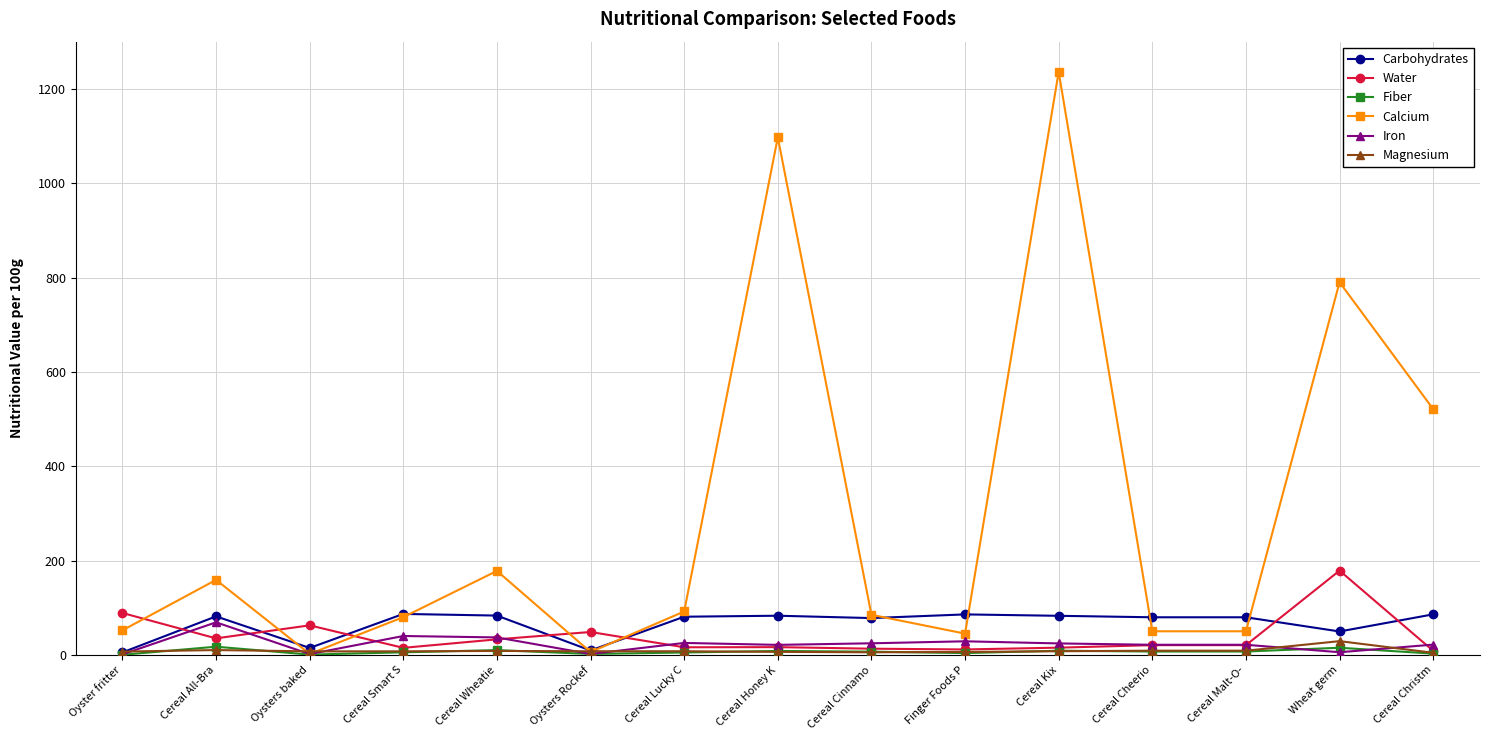

What is the label of the 1st point from the right?

Cereal Christm